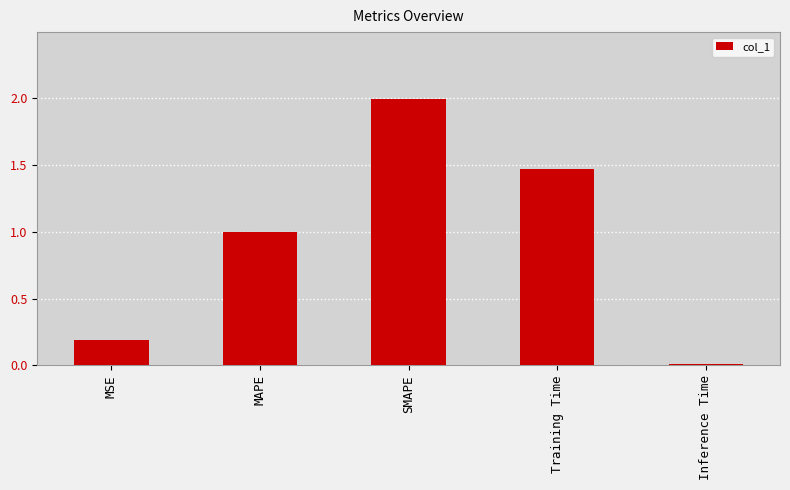

What is the label of the 2nd bar from the left?

MAPE